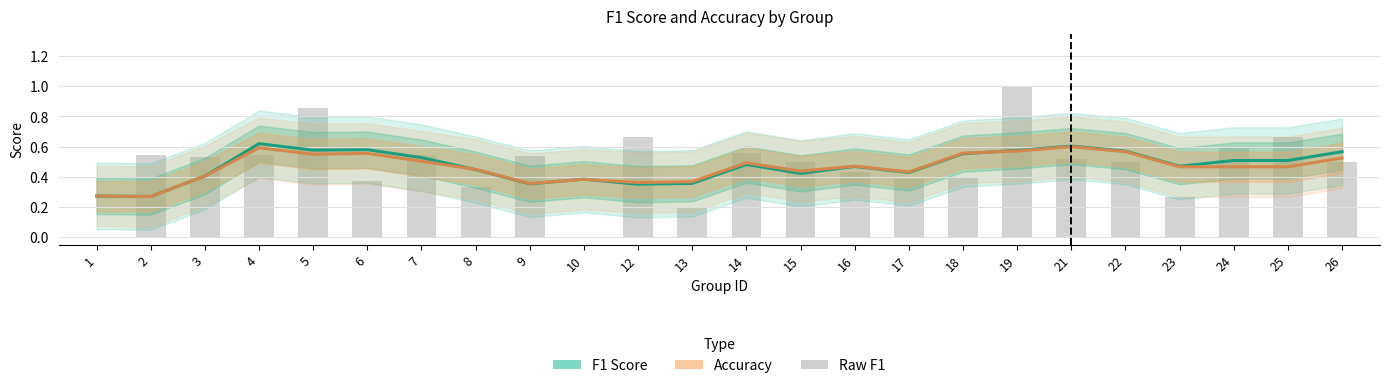

The f1 series shows 0.4 at 17. True or false?

True